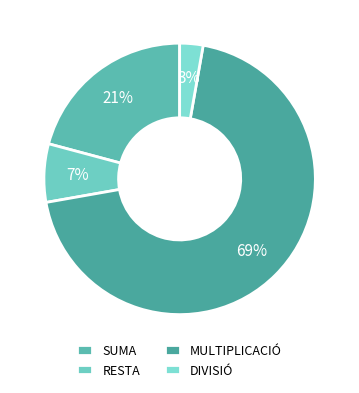

Which slice is the largest?

MULTIPLICACIÓ